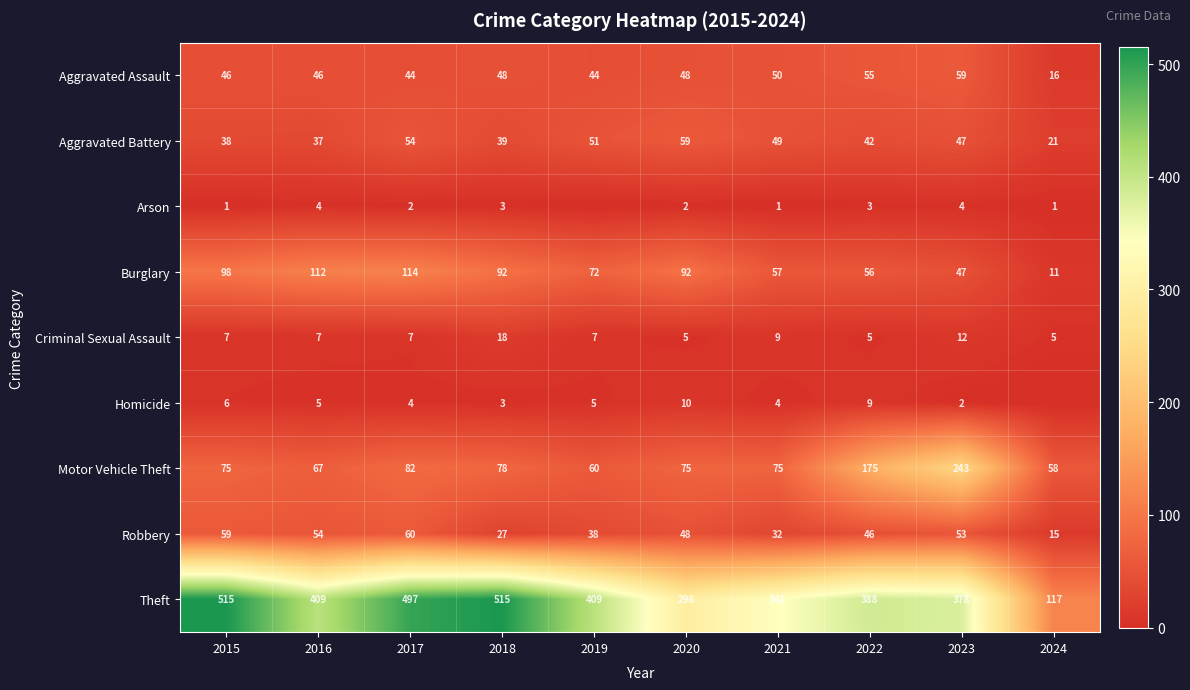

How many data points in Theft are less than 409?

5